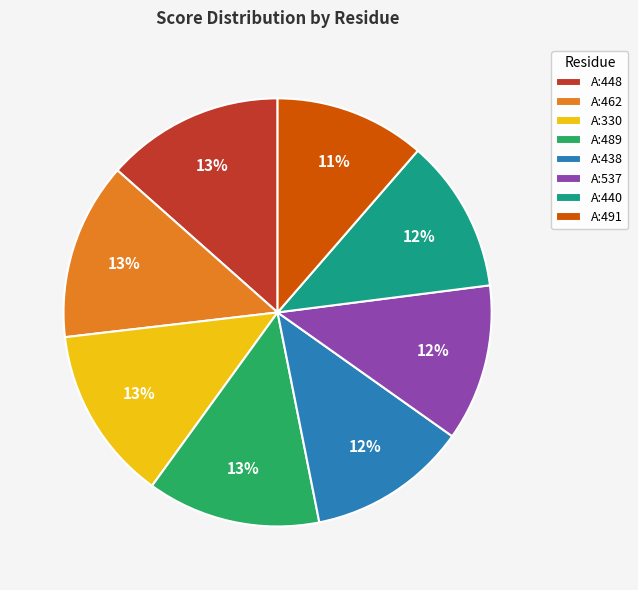

How many slices are in this pie chart?

8